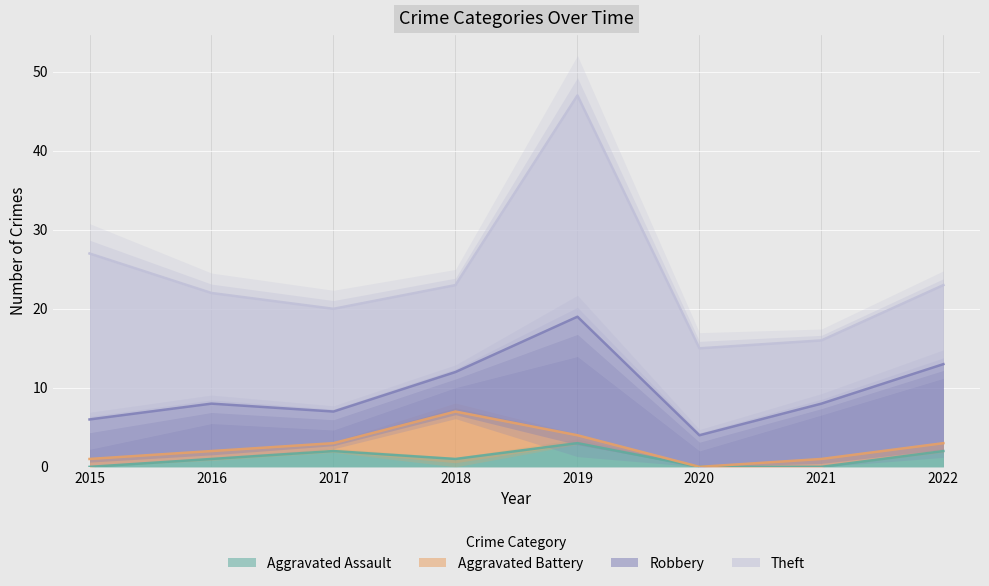

Reading left to right, list all the values displayed in this chart.

Aggravated Assault: 0	1	2	1	3	0	0	2
Aggravated Battery: 1	1	1	6	1	0	1	1
Robbery: 5	6	4	5	15	4	7	10
Theft: 21	14	13	11	28	11	8	10